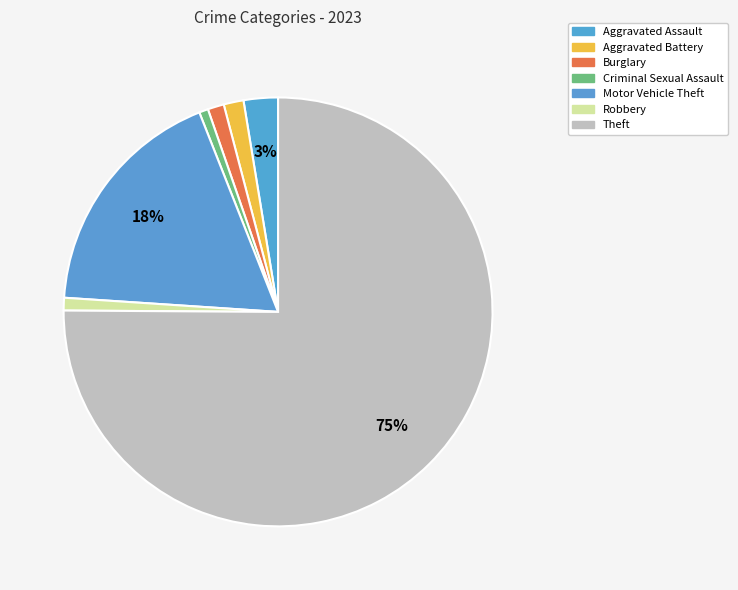

Rank the categories by value from lowest to highest.

Criminal Sexual Assault, Robbery, Burglary, Aggravated Battery, Aggravated Assault, Motor Vehicle Theft, Theft